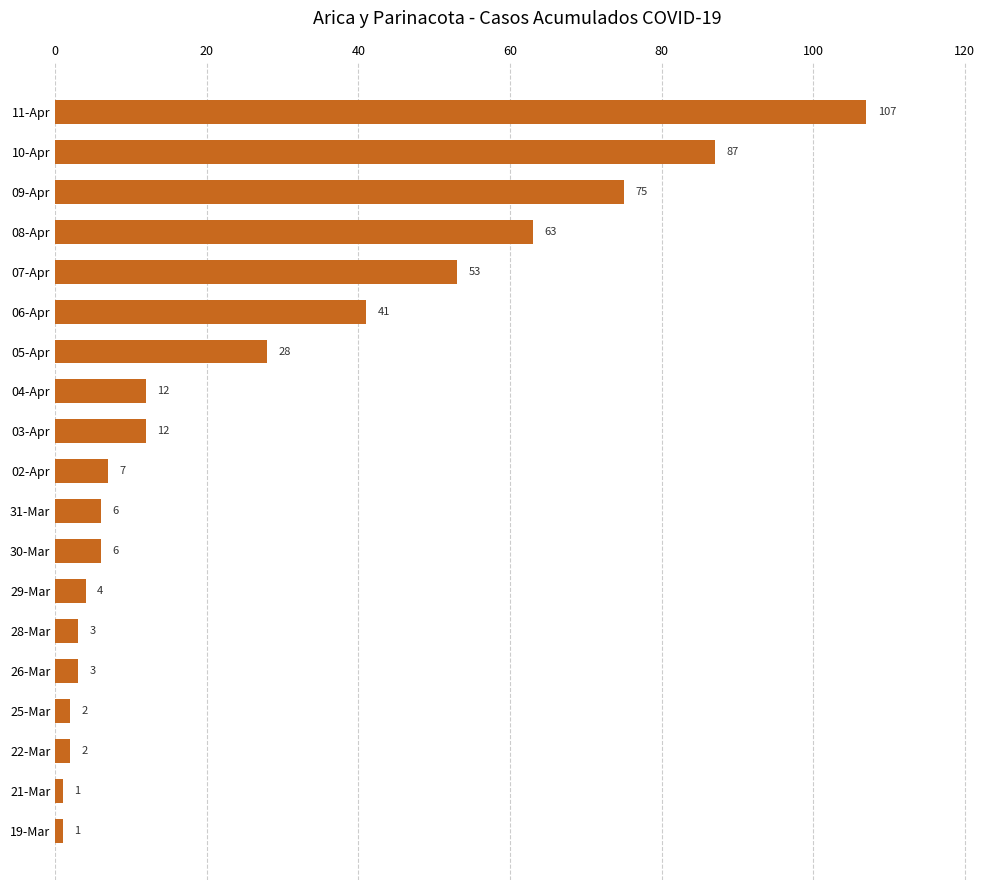

True or false: the data shows 58 at 06-Apr.

False